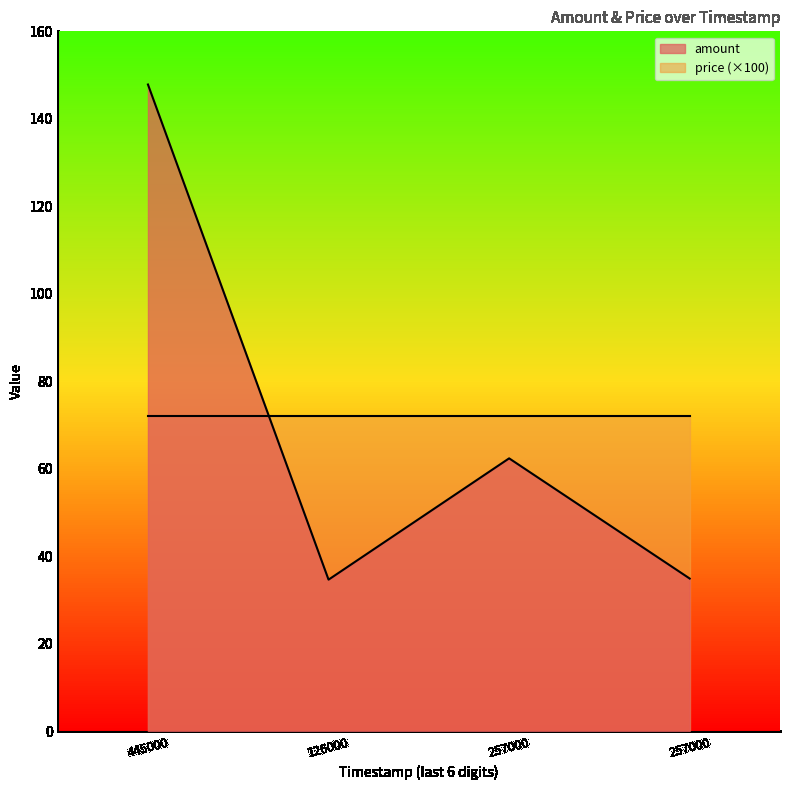

How many values exceed 62?

2